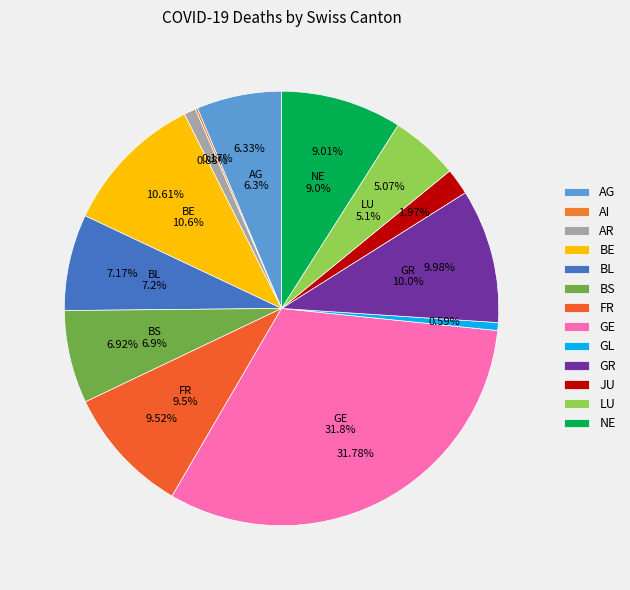

Combined, what portion of the pie is BL and FR?

16.7%